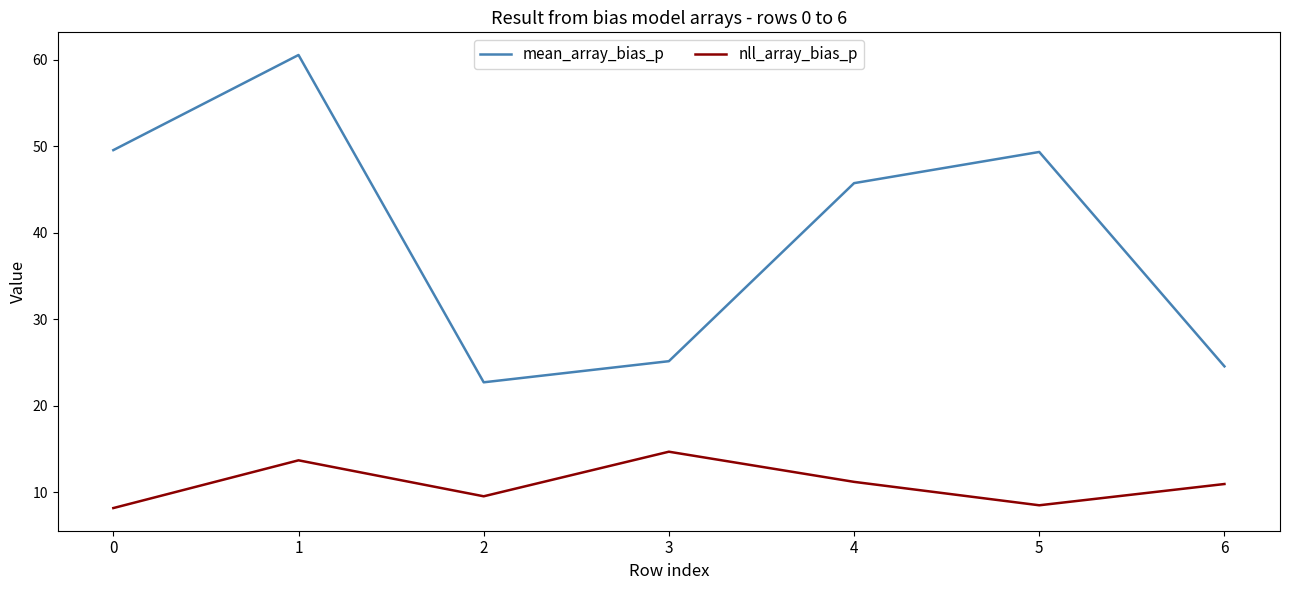

Which series has the widest spread of values?

mean_array_bias_p